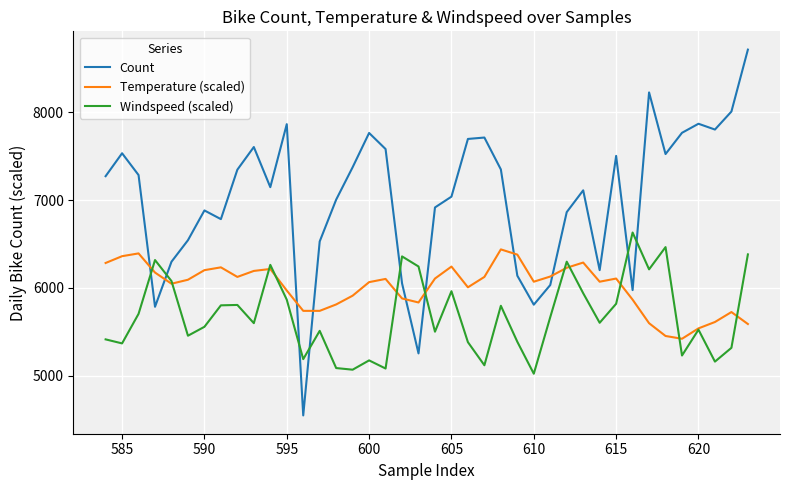

What is the difference between the maximum and minimum values in the Windspeed (scaled) series?

1607.6